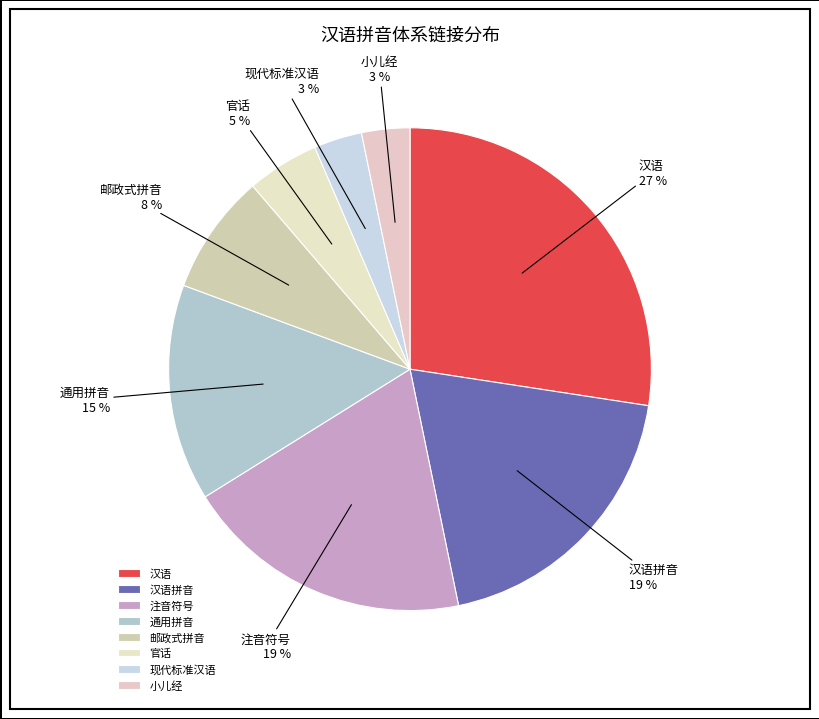

True or false: 邮政式拼音 accounts for 16% of the total.

False